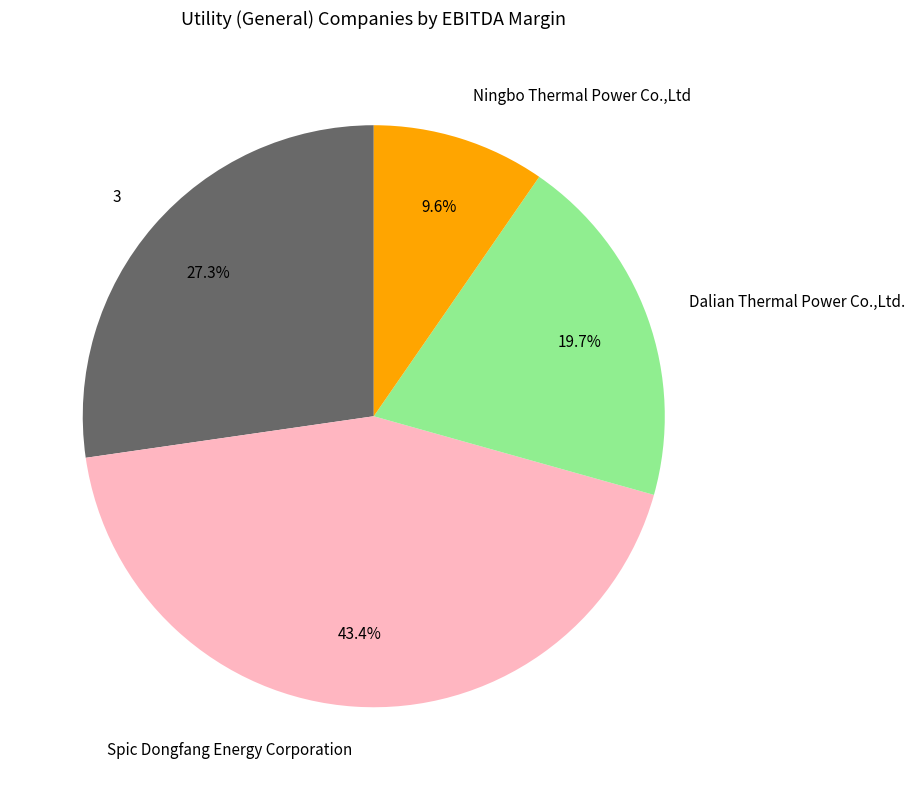

Count the number of slices in the pie.

4